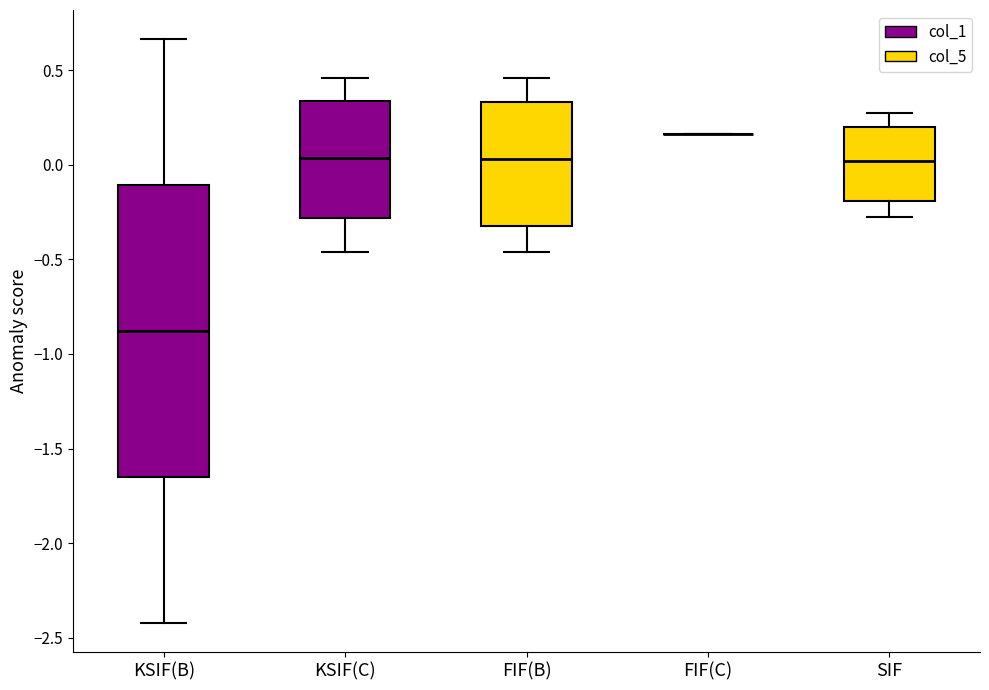

Reading left to right, read every box against the y-axis: the position of its median line, the range the box covers, and the ends of its whiskers. The values are not printed on the chart, so give them approximately, as read against the axis.

KSIF(B): median -0.90, box -1.65 to -0.10, whiskers -2.40 to 0.65
KSIF(C): median 0.05, box -0.30 to 0.35, whiskers -0.45 to 0.45
FIF(B): median 0.05, box -0.30 to 0.35, whiskers -0.45 to 0.45
FIF(C): box collapsed to a line at 0.15, whiskers 0.15 to 0.15
SIF: median 0.00, box -0.20 to 0.20, whiskers -0.30 to 0.30